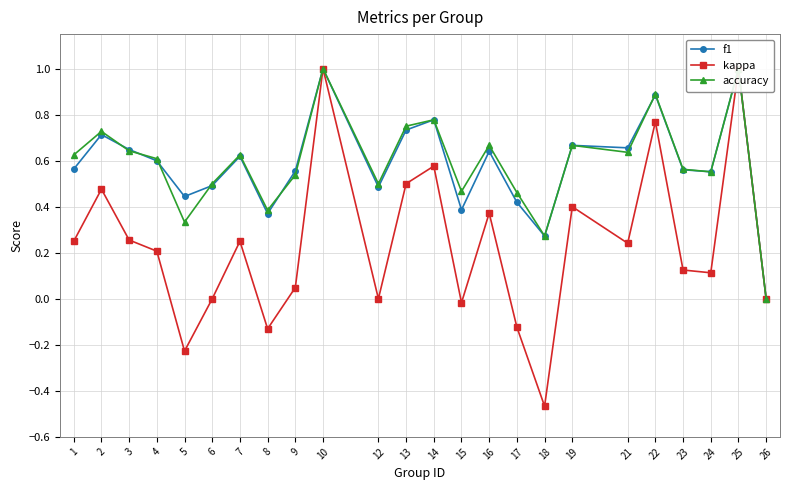

How many interior local valleys does the accuracy series have?

7